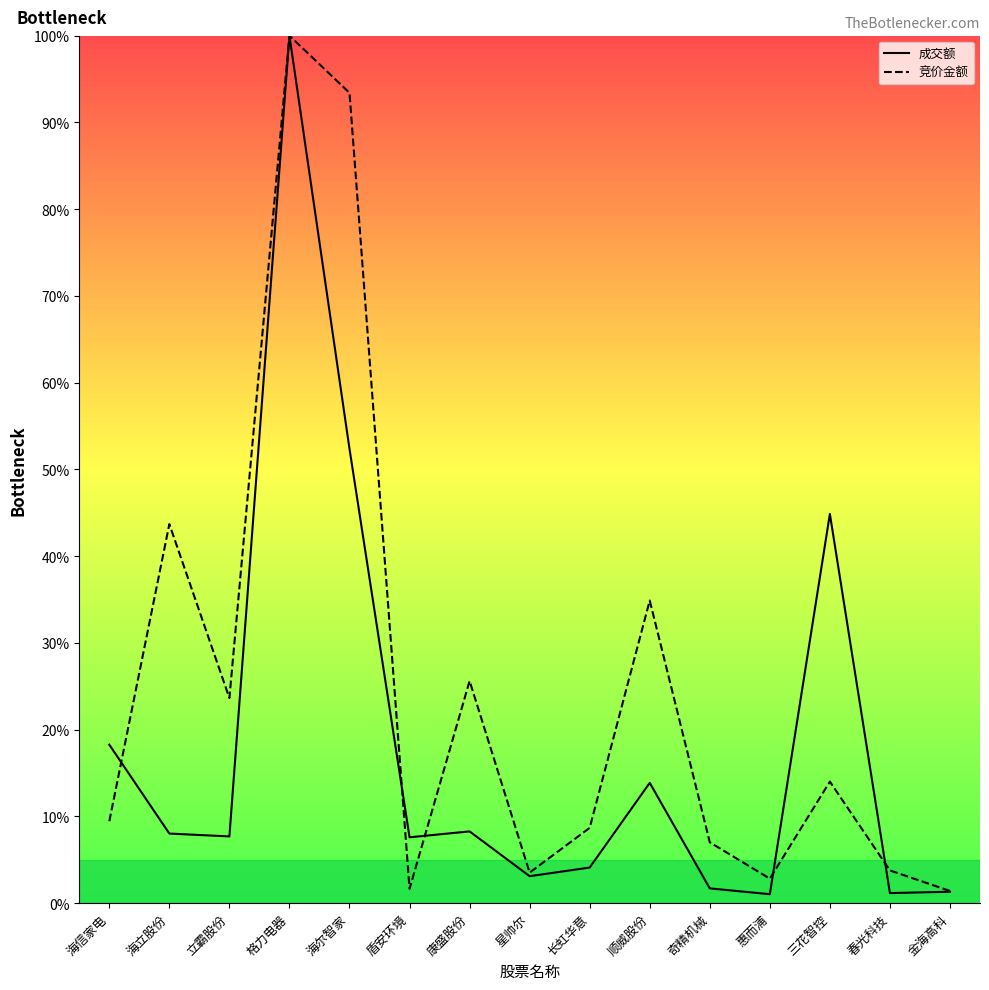

What is the total value across all series at 春光科技?

4.9